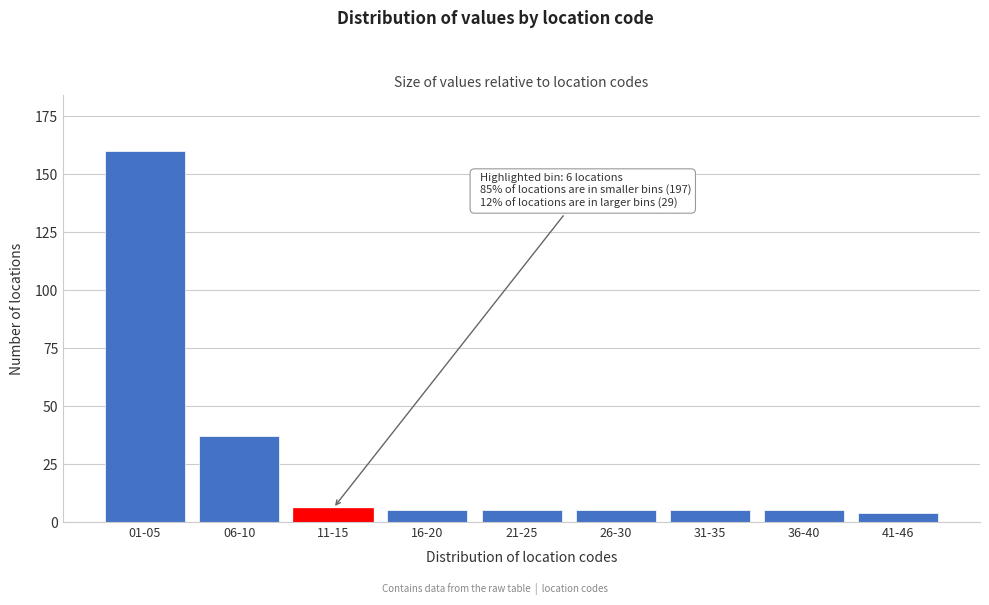

Reading right to left, list all the values displayed in this chart.

4	5	5	5	5	5	6	37	160